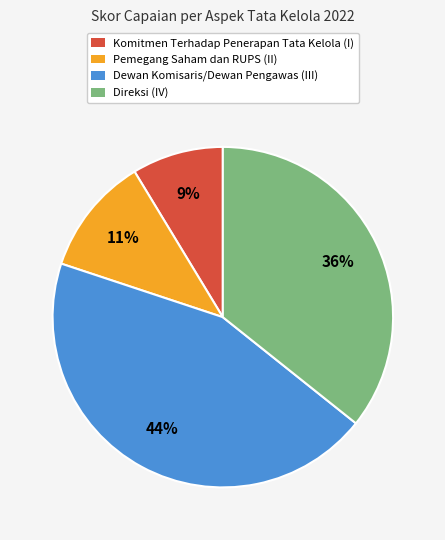

Does Direksi (IV) account for over 50% of the chart?

No